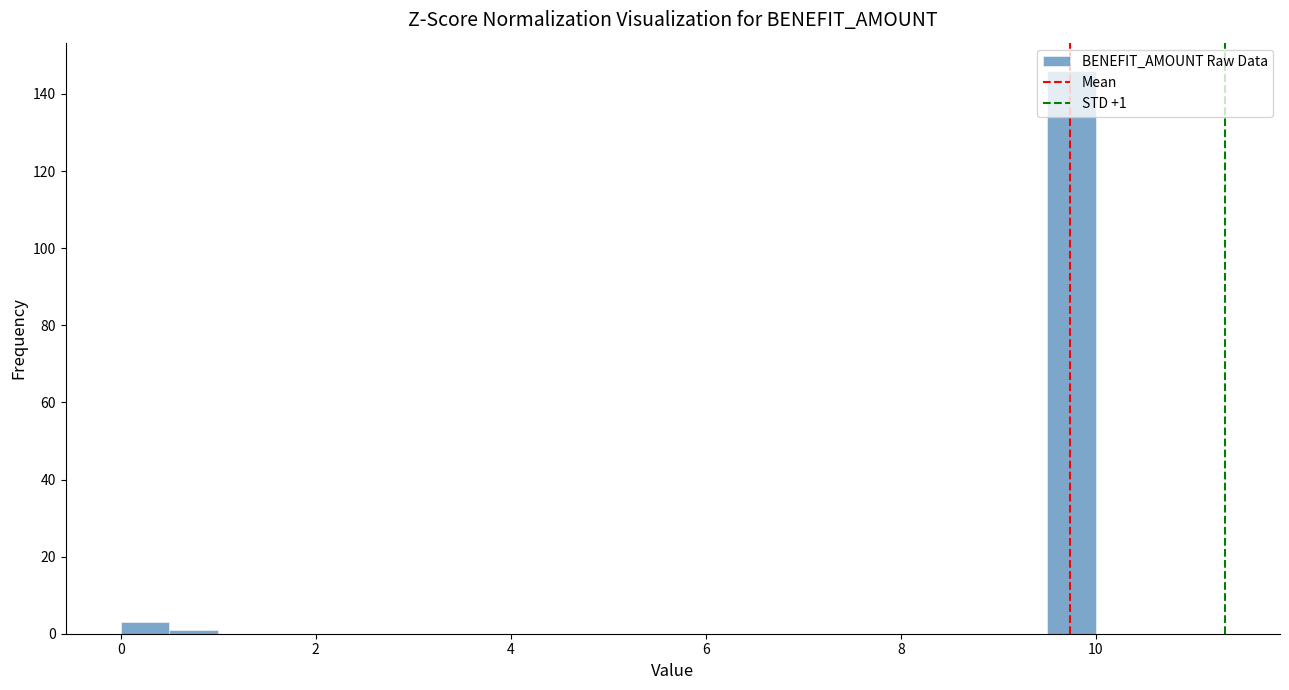

Read against the x-axis, roughly where is the centre of the tallest bar?

9.8